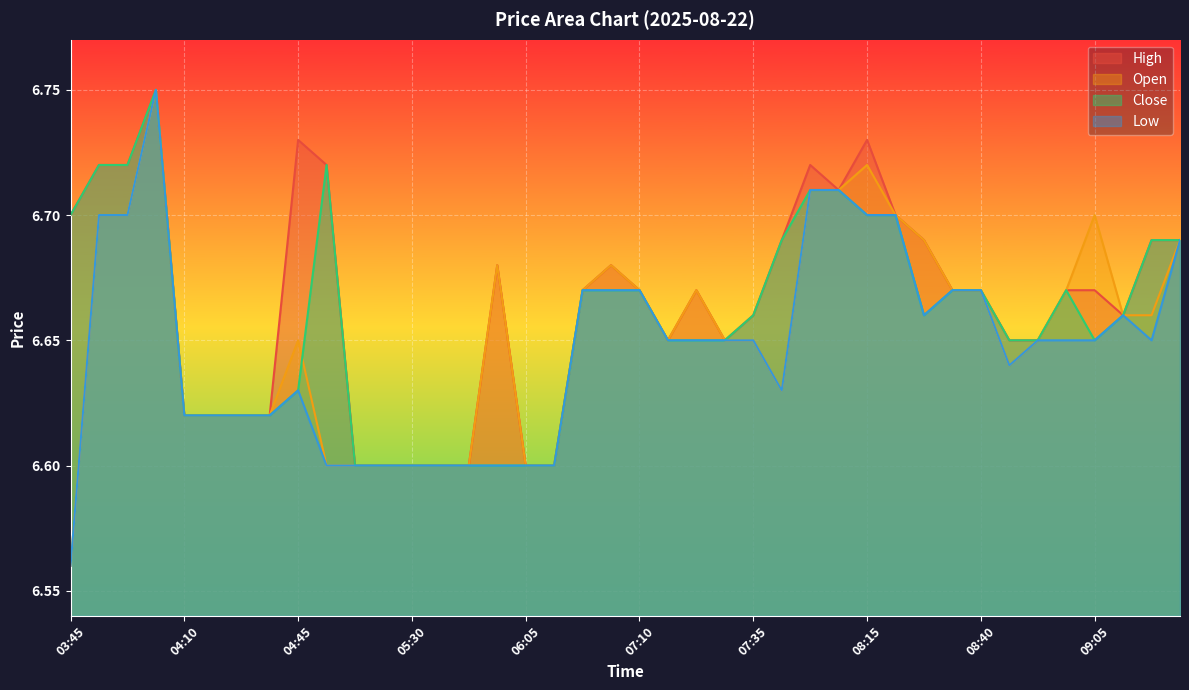

Reading right to left, list all the values displayed in this chart.

High: 6.7	6.7	6.7	6.7	6.7	6.7	6.7	6.7	6.7	6.7	6.7	6.7	6.7	6.7	6.7	6.7	6.7	6.7	6.7	6.7	6.7	6.7	6.6	6.6	6.7	6.6	6.6	6.6	6.6	6.6	6.7	6.7	6.6	6.6	6.6	6.6	6.8	6.7	6.7	6.7
Open: 6.7	6.7	6.7	6.7	6.7	6.7	6.6	6.7	6.7	6.7	6.7	6.7	6.7	6.7	6.6	6.7	6.7	6.7	6.7	6.7	6.7	6.7	6.6	6.6	6.7	6.6	6.6	6.6	6.6	6.6	6.6	6.7	6.6	6.6	6.6	6.6	6.8	6.7	6.7	6.6
Close: 6.7	6.7	6.7	6.7	6.7	6.7	6.7	6.7	6.7	6.7	6.7	6.7	6.7	6.7	6.7	6.7	6.7	6.7	6.7	6.7	6.7	6.7	6.6	6.6	6.6	6.6	6.6	6.6	6.6	6.6	6.7	6.6	6.6	6.6	6.6	6.6	6.8	6.7	6.7	6.7
Low: 6.7	6.7	6.7	6.7	6.7	6.7	6.6	6.7	6.7	6.7	6.7	6.7	6.7	6.7	6.6	6.7	6.7	6.7	6.7	6.7	6.7	6.7	6.6	6.6	6.6	6.6	6.6	6.6	6.6	6.6	6.6	6.6	6.6	6.6	6.6	6.6	6.8	6.7	6.7	6.6